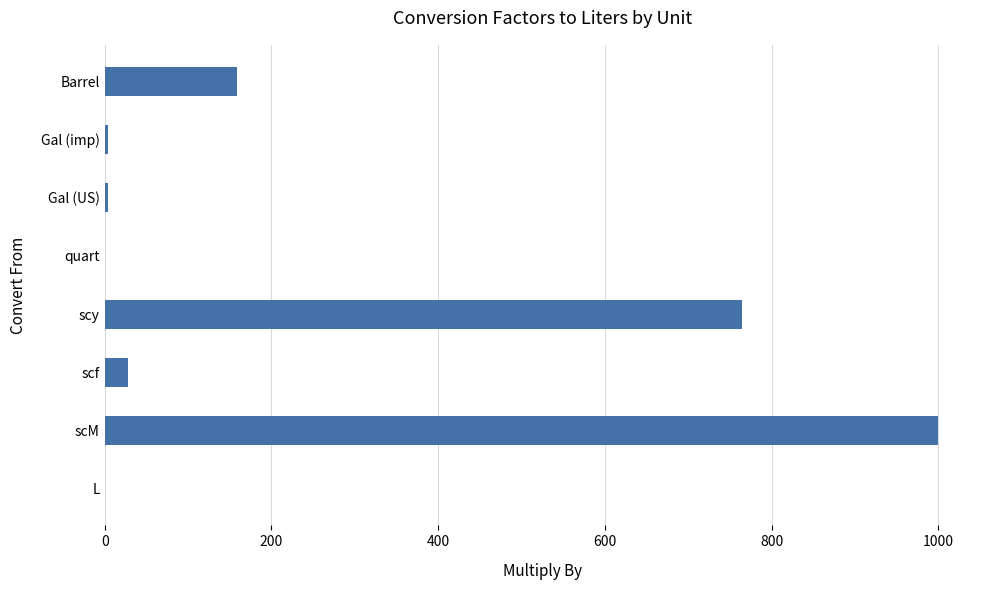

What is the greatest value displayed?

1000.0